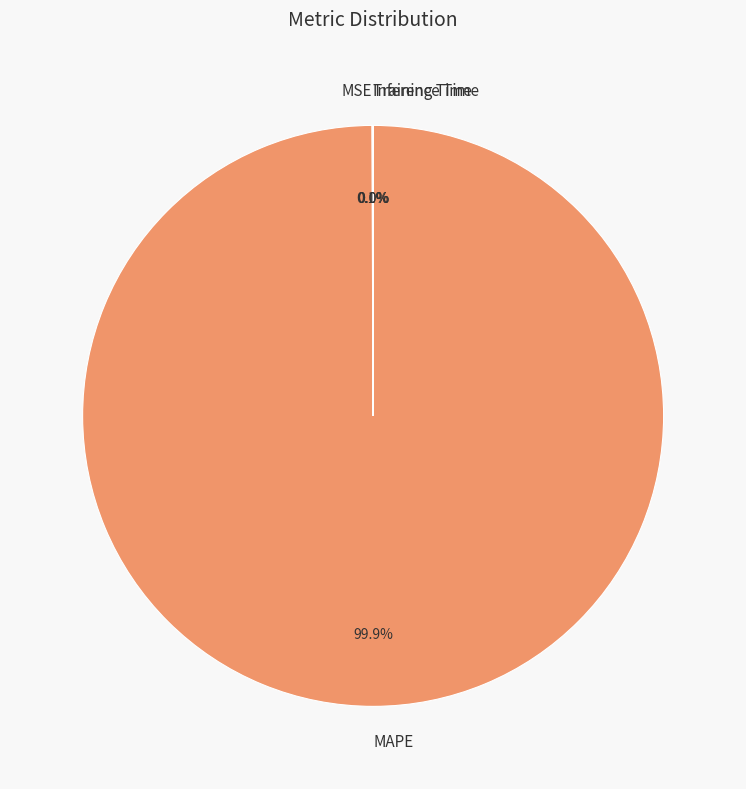

Is there any slice that represents more than half of the pie?

Yes